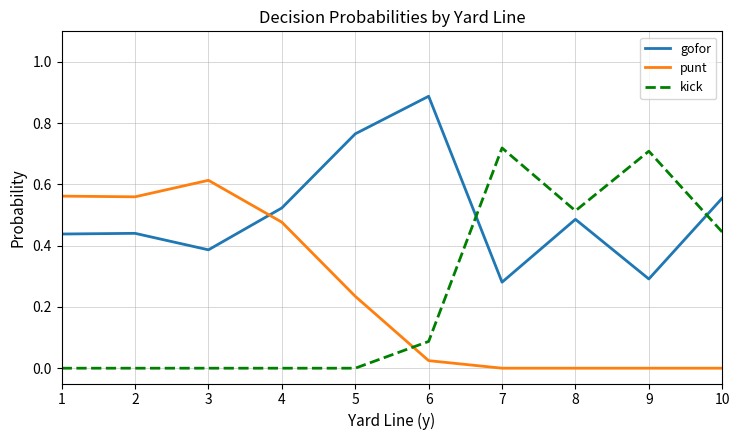

Which series has the widest spread of values?

kick